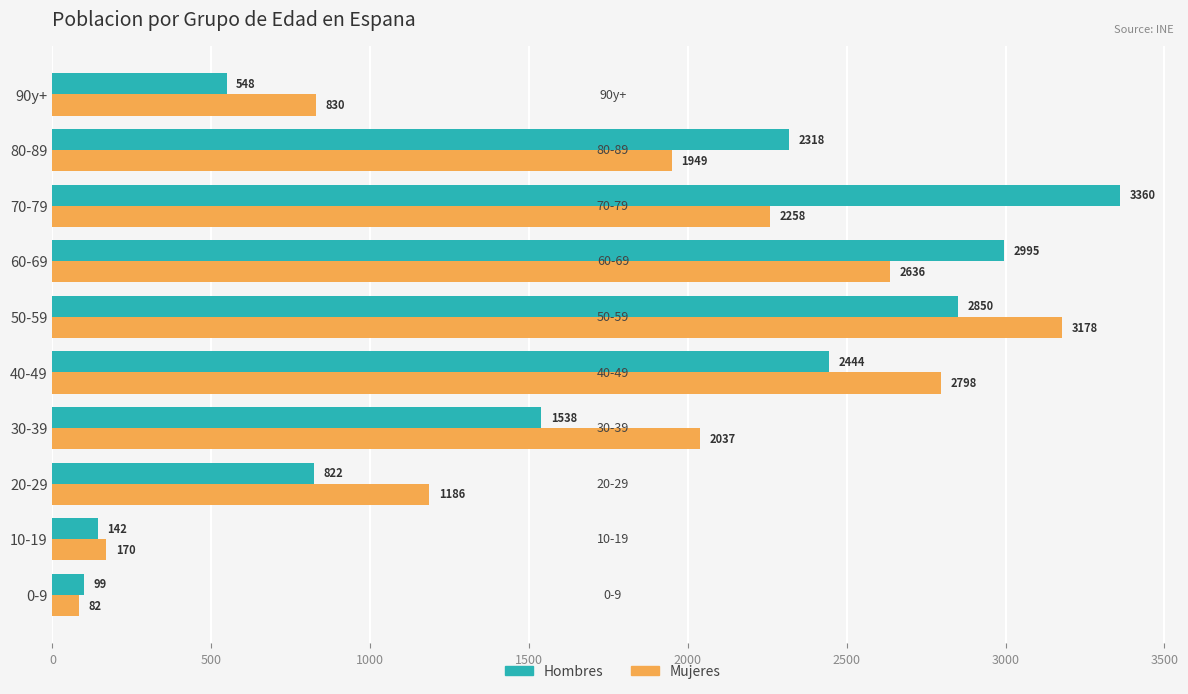

At how many categories does at least one series exceed 2669?

4